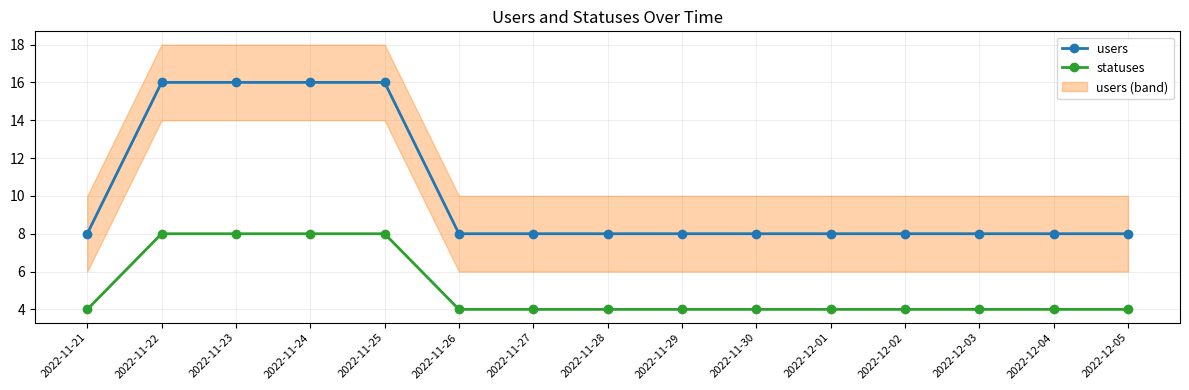

What is the sum of all statuses values?

76